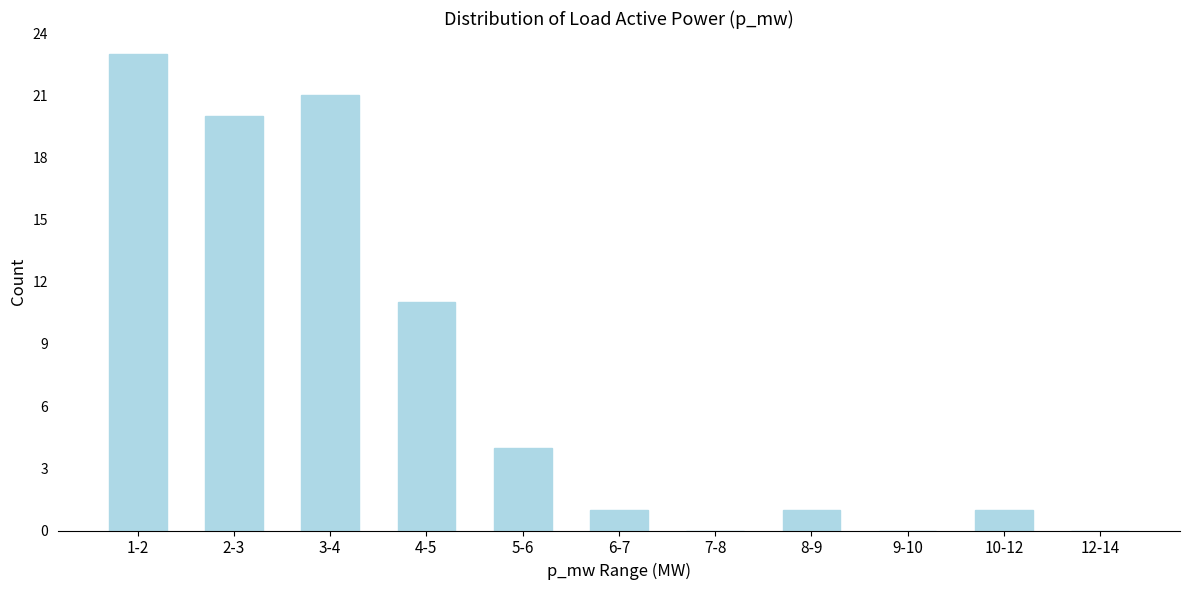

Reading left to right, what are all the values shown in this chart?

1-2=23	2-3=20	3-4=21	4-5=11	5-6=4	6-7=1	7-8=0	8-9=1	9-10=0	10-12=1	12-14=0